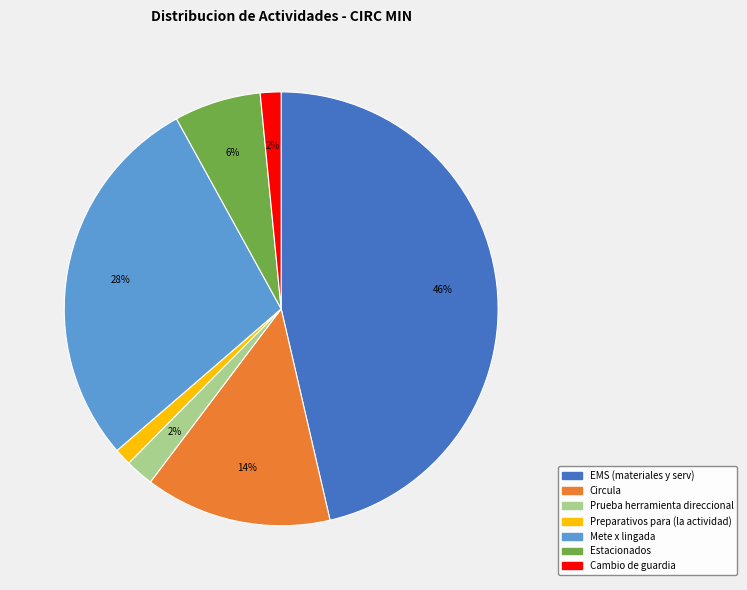

Which category has the biggest portion of the pie?

EMS (materiales y serv)